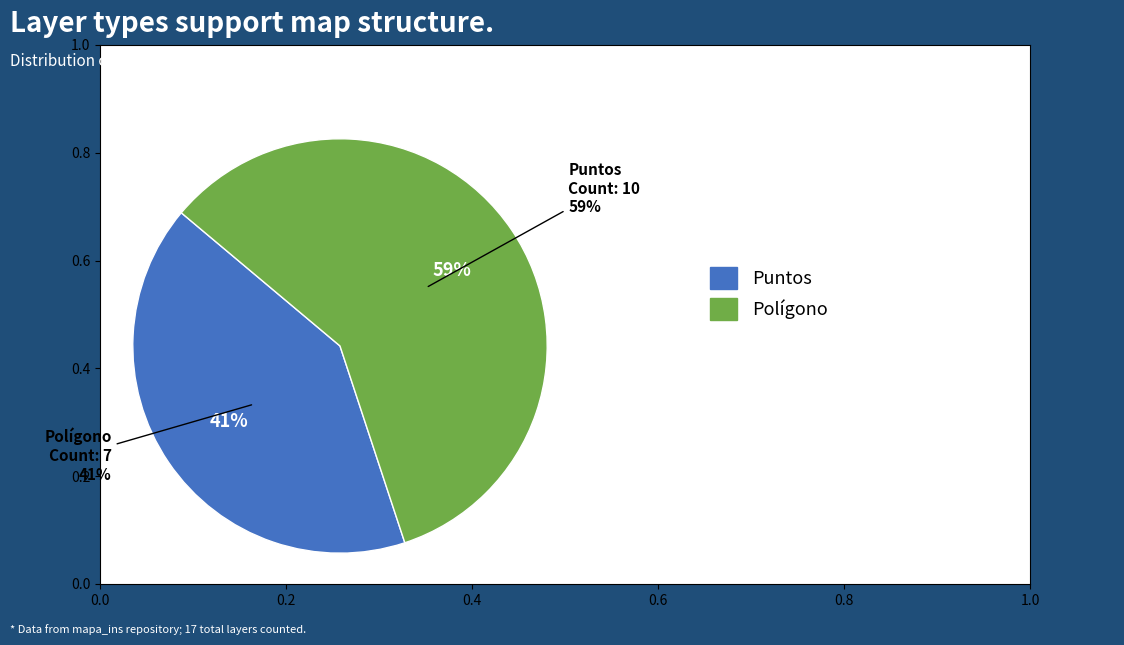

How many slices are in this pie chart?

2